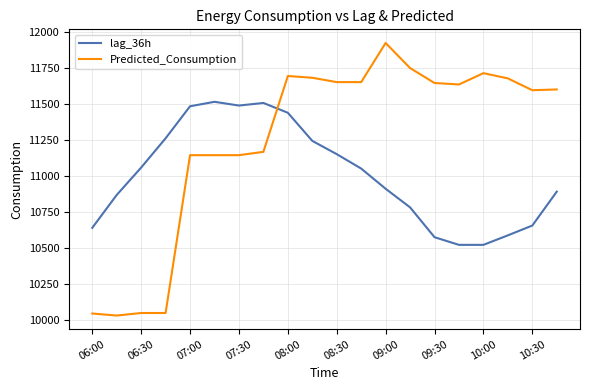

List the series in order of their peak value, highest first.

Predicted_Consumption, lag_36h